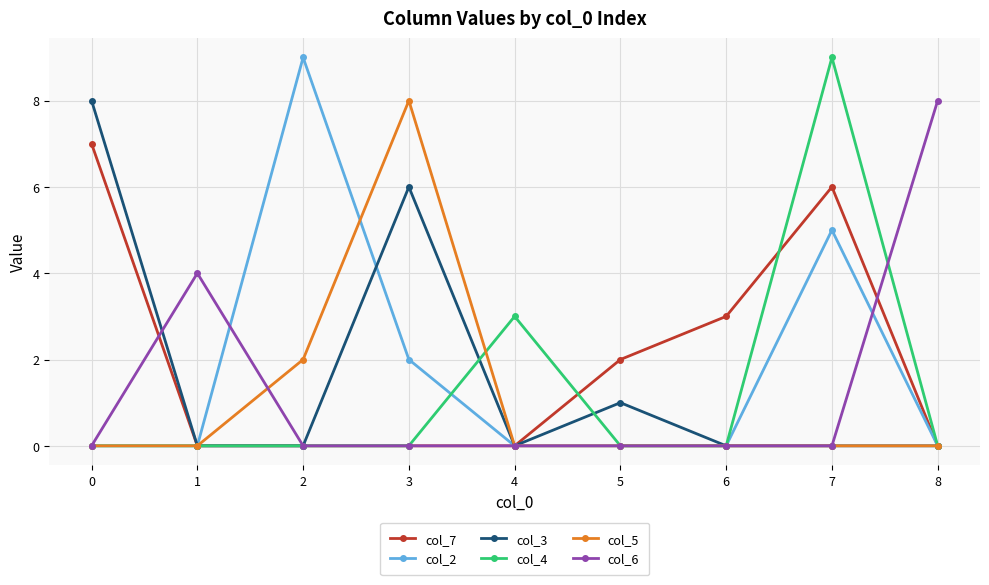

How many col_5 values are between 0 and 1?

7